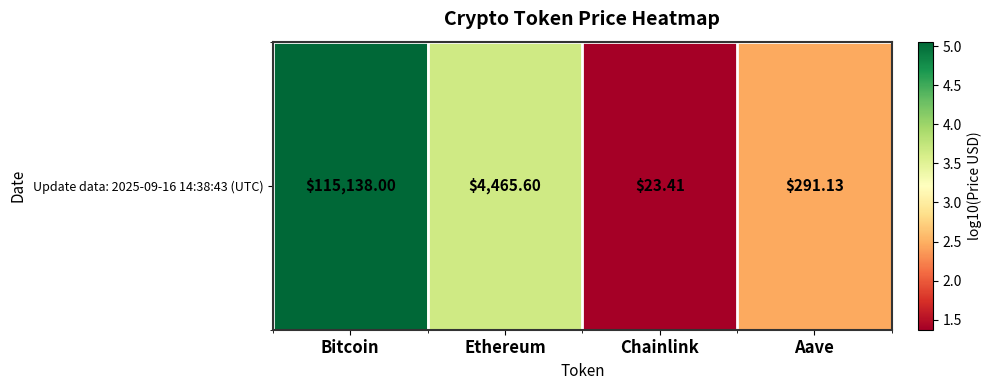

What is the difference between the values at Bitcoin and Ethereum?

1.4